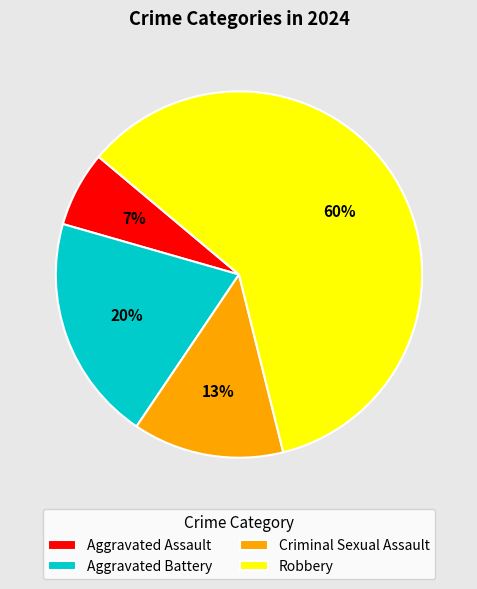

Is there a majority slice in this chart?

Yes